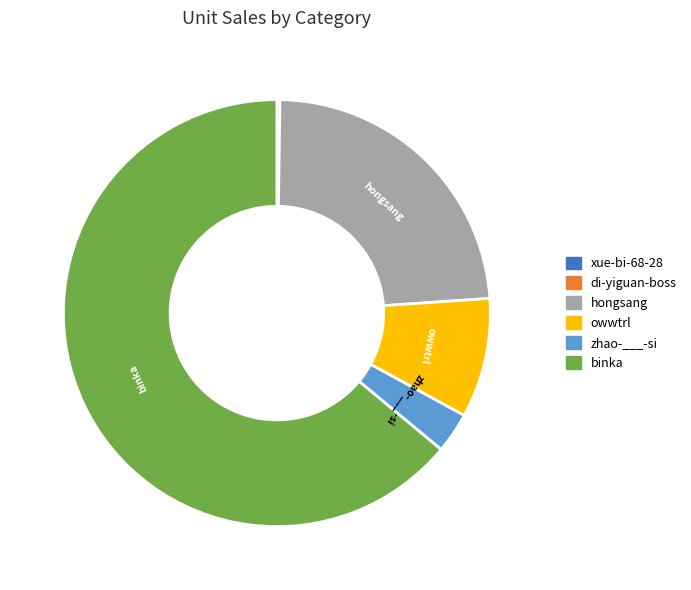

What is the largest slice in the pie chart?

binka